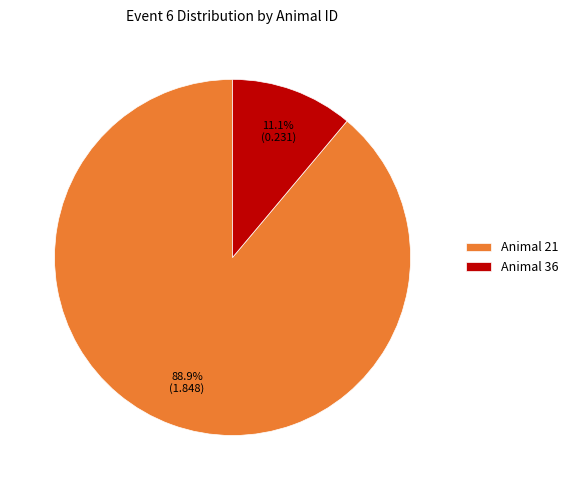

Rank the categories by value from highest to lowest.

Animal 21, Animal 36